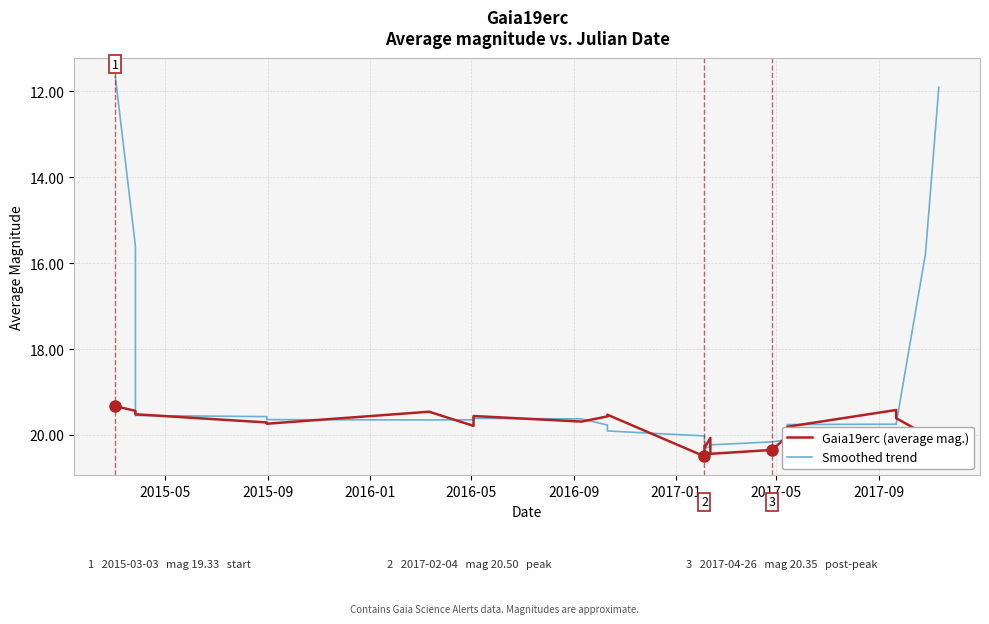

How many lines are shown in the chart?

2